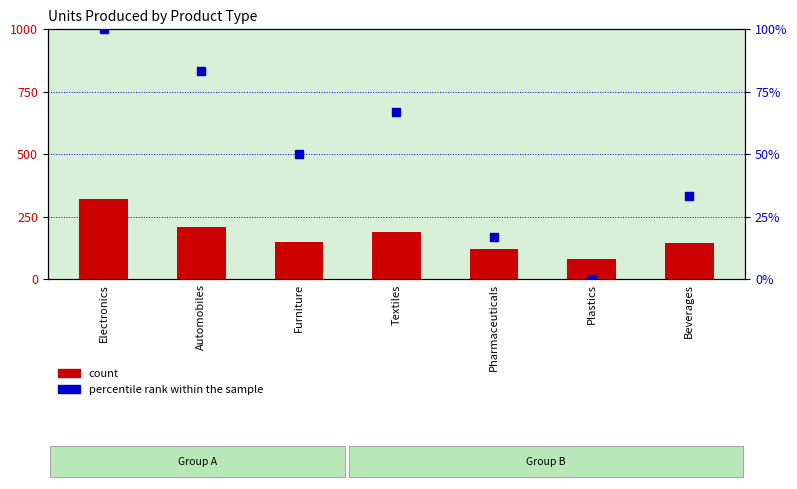

At how many categories does at least one series exceed 203?

2